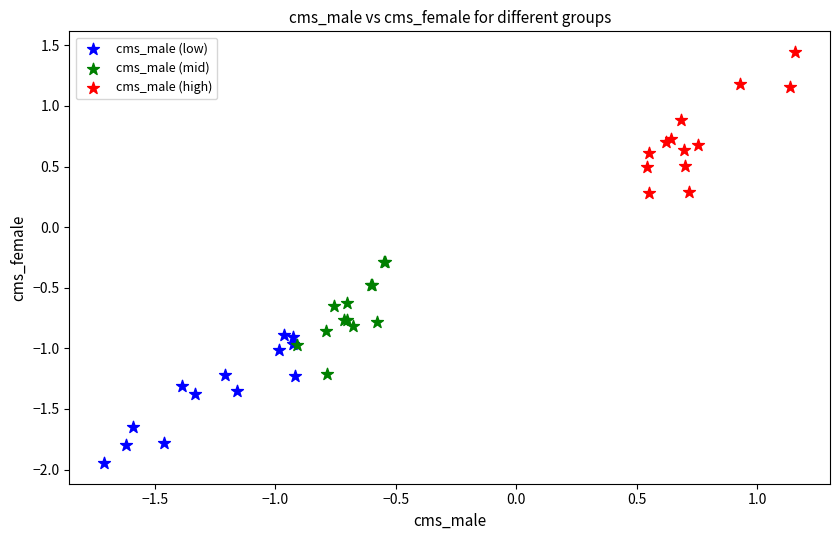

Which series reaches the minimum Y coordinate?

cms_male (low)